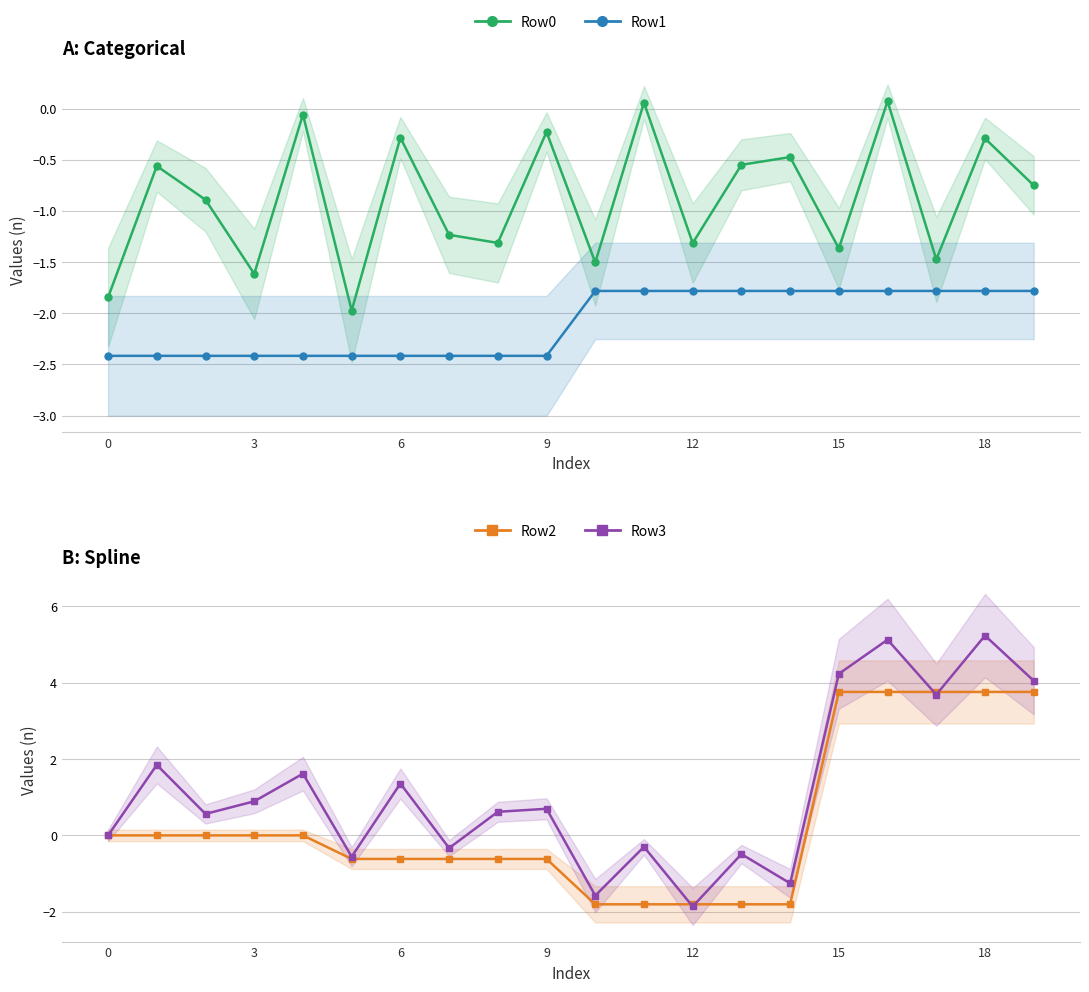

How many lines are shown in the chart?

4